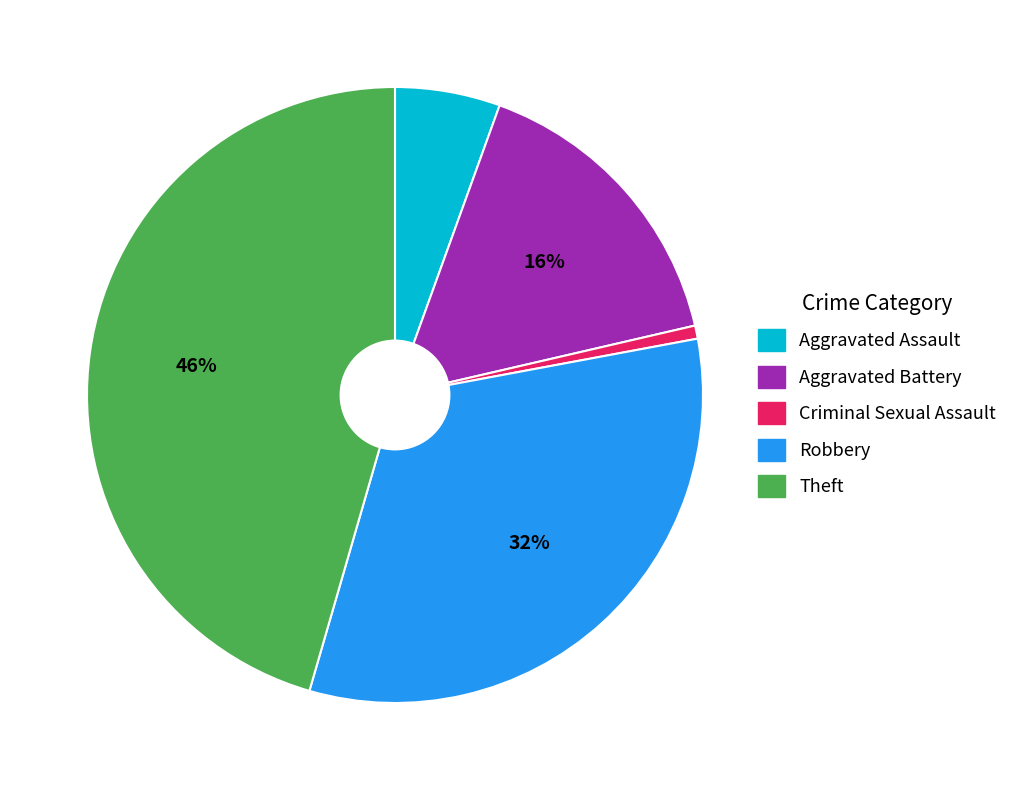

Approximately how many times larger is the value at Aggravated Battery compared to Theft?

0.3